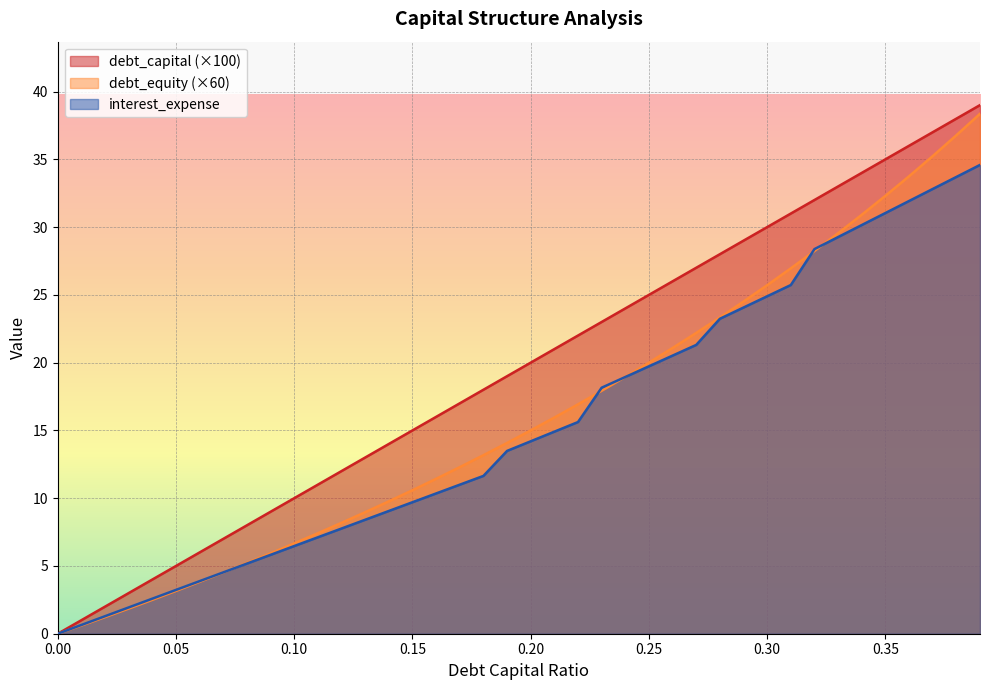

True or false: debt_equity has more than 2 interior local peaks.

False